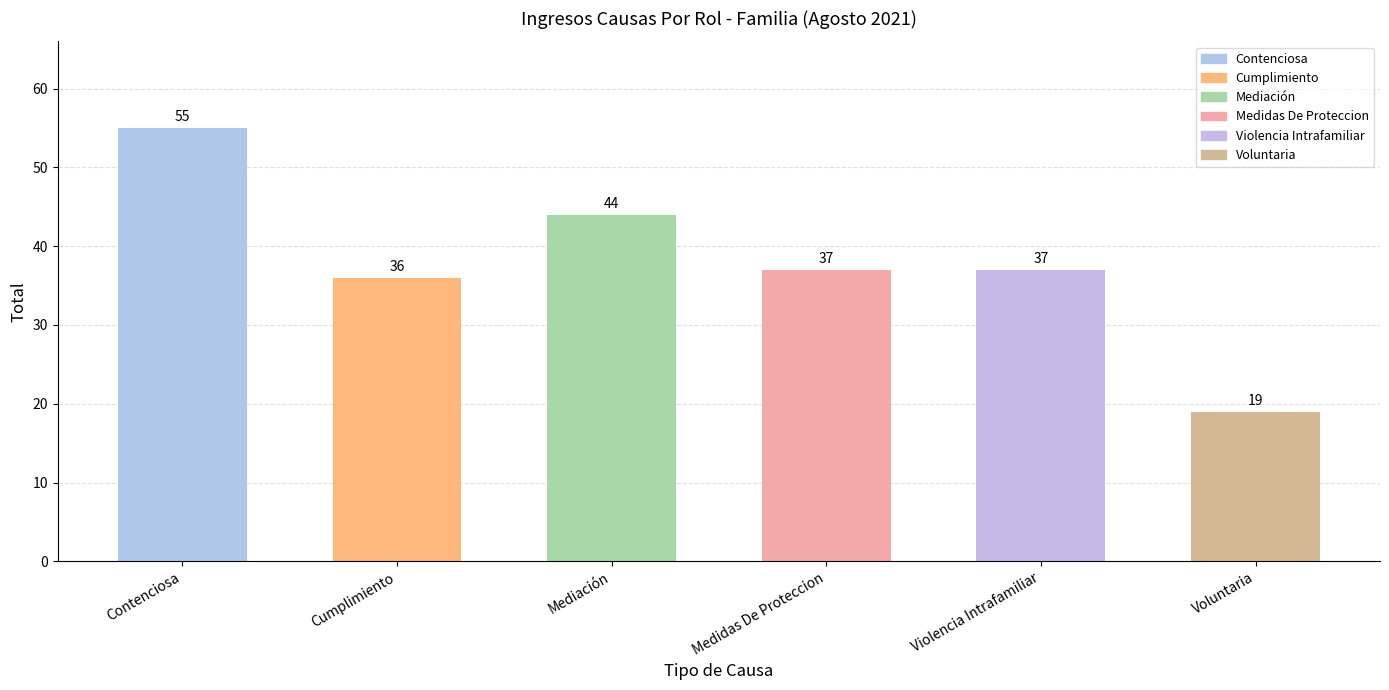

Reading left to right, list all the values displayed in this chart.

55	36	44	37	37	19